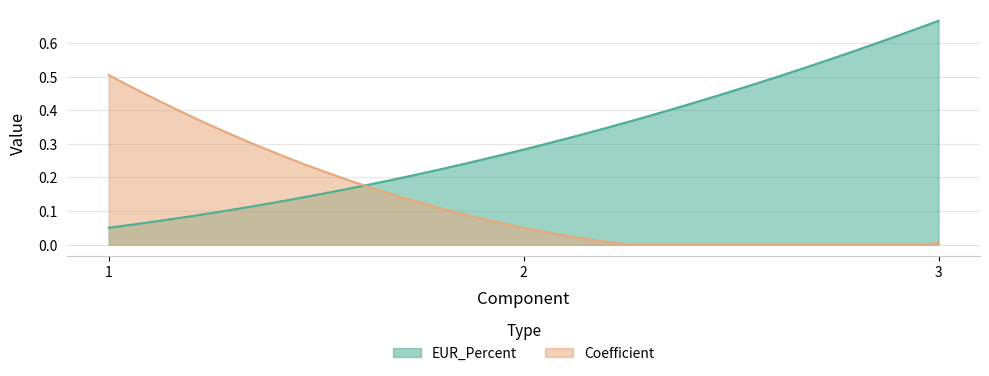

What are all the series names shown in the legend?

EUR_Percent, Coefficient